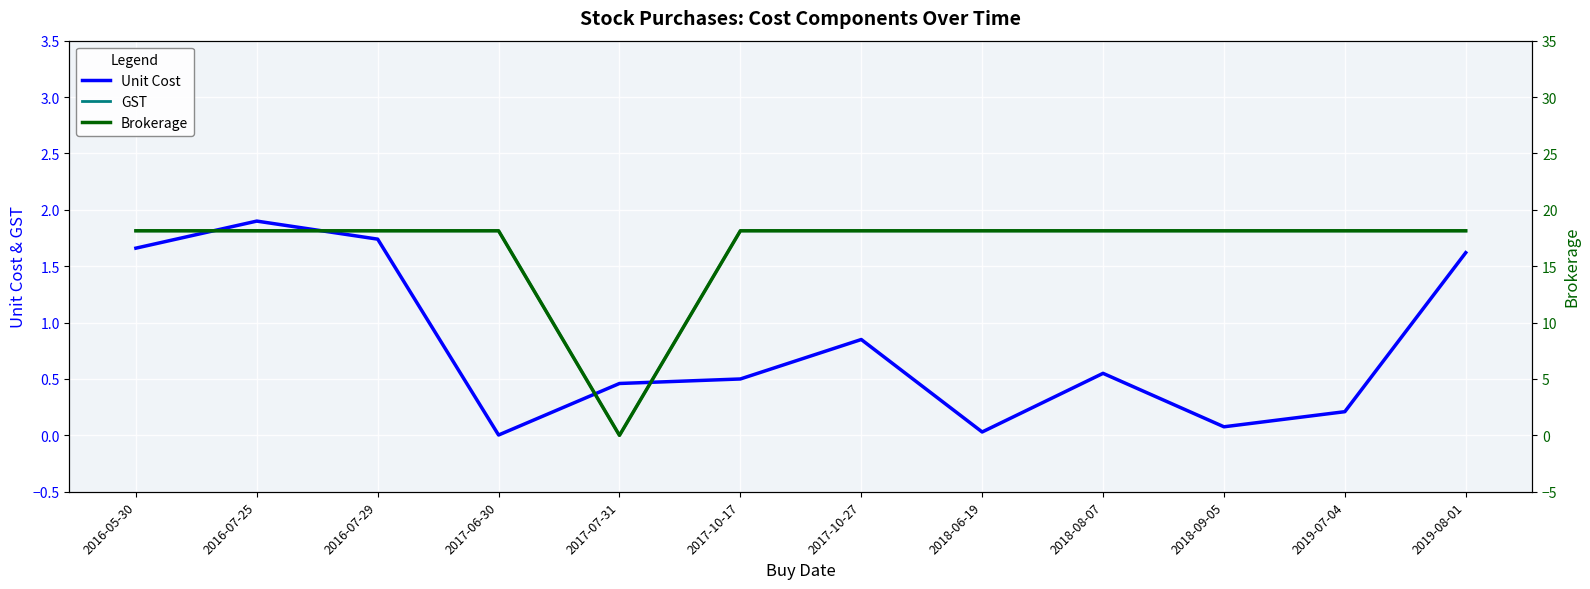

What is the label of the 7th point from the right?

2017-10-17